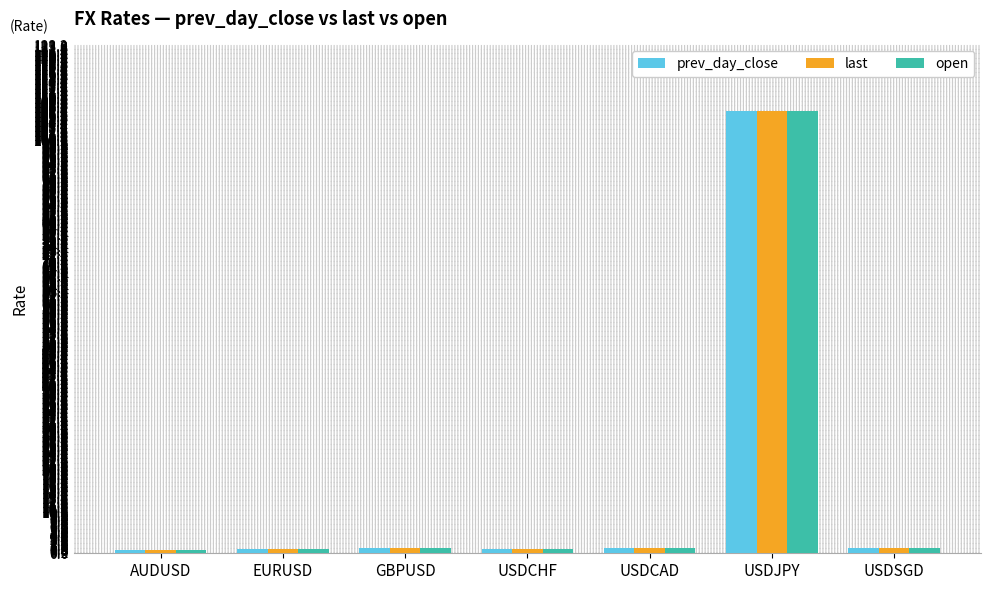

Count the number of categories in the chart.

7